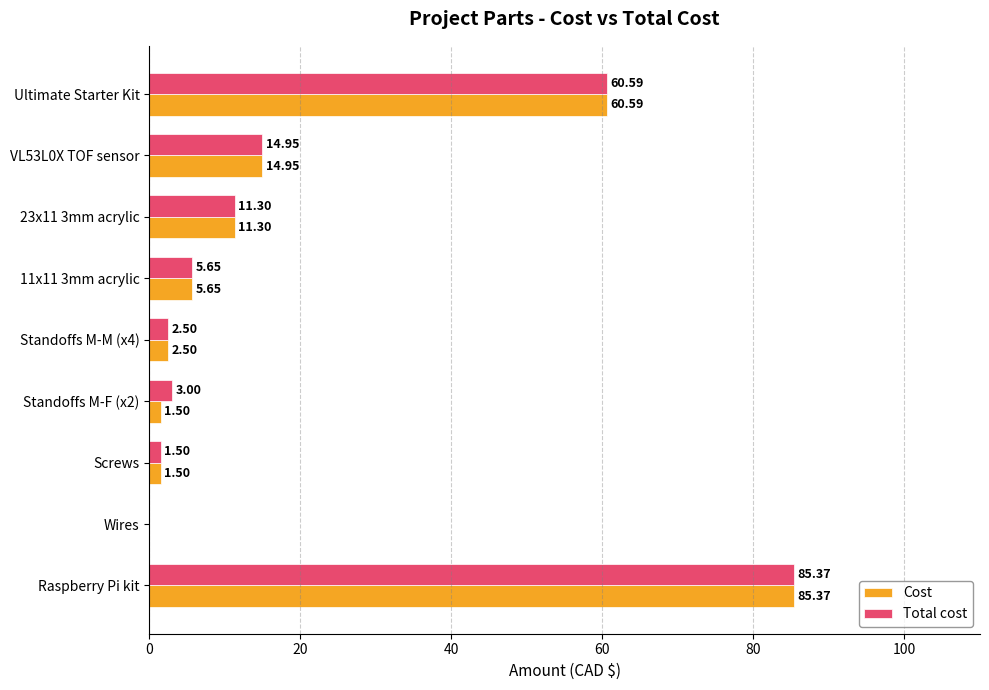

Is the value of Total cost at Standoffs M-M (x4) greater than the value of Cost at Raspberry Pi kit?

No